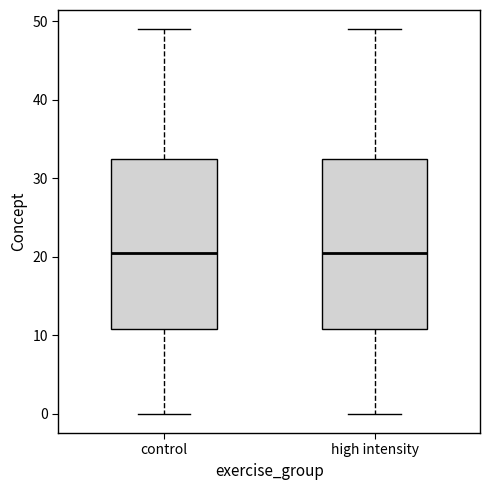

Reading left to right, transcribe this box plot: for each box, give where its median line is, the range the box spans, and where its two whiskers end, as read against the y-axis. The values are not printed on the chart, so give them approximately, as read against the axis.

control: median 21, box 11 to 33, whiskers 0 to 49
high intensity: median 21, box 11 to 33, whiskers 0 to 49